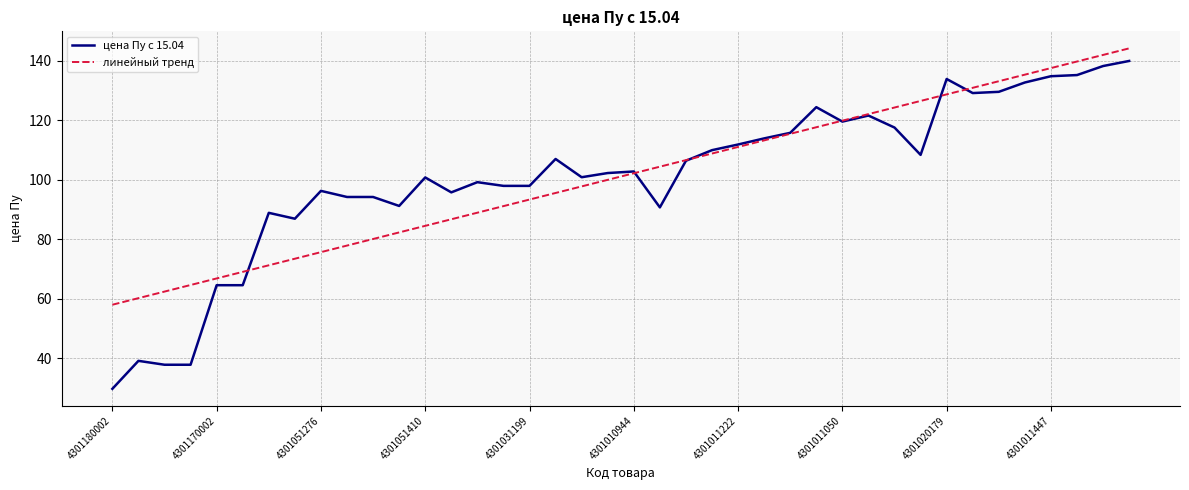

True or false: цена Пу с 15.04 has more than 0 points higher than both neighbors.

True